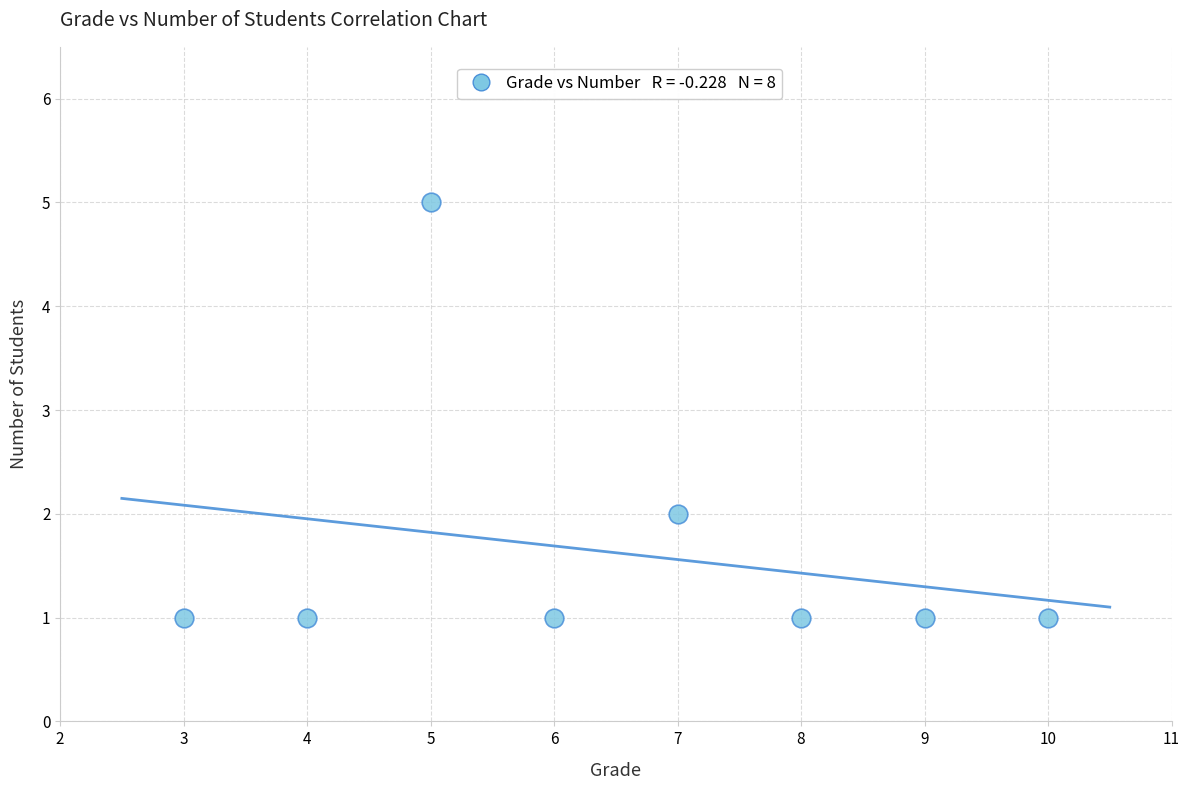

What is the range of Y values (max minus min)?

4